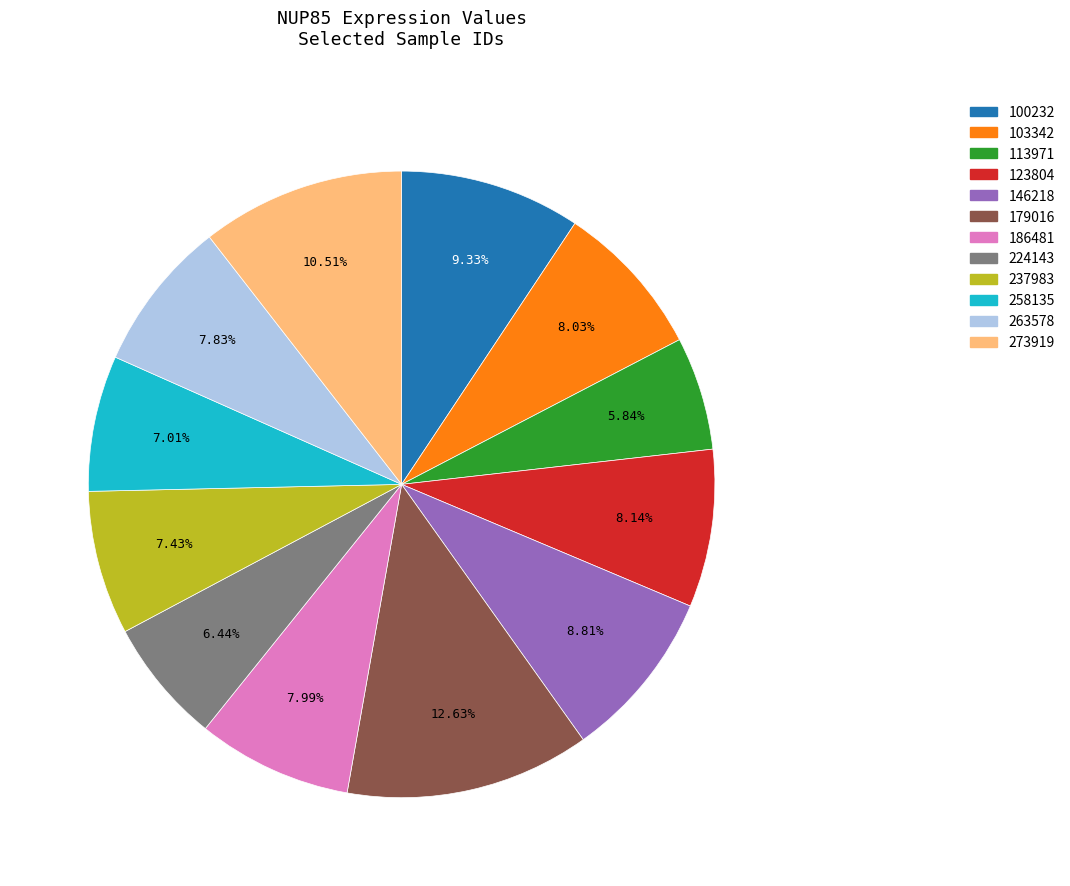

Which slice is the smallest?

113971